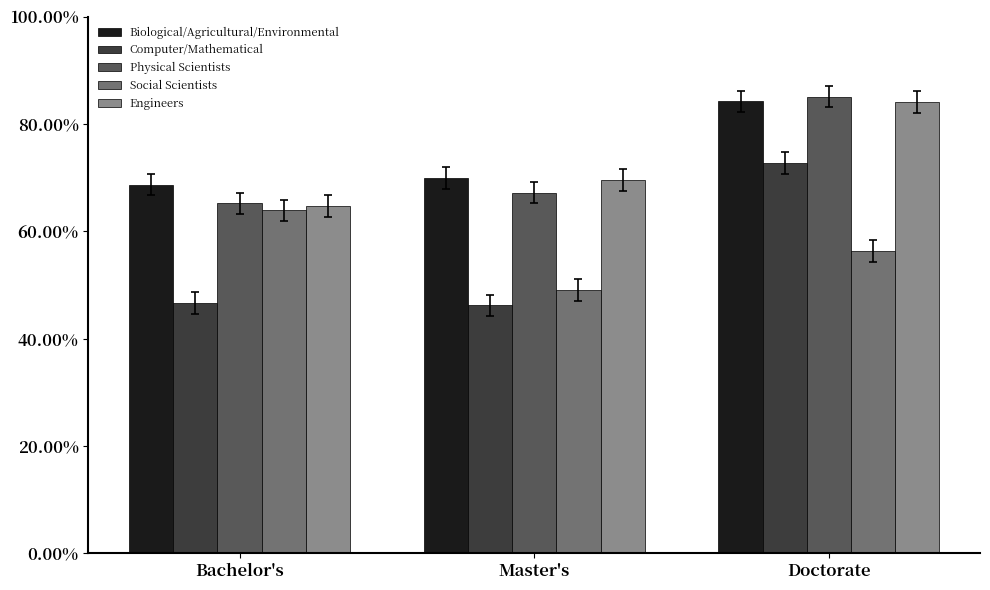

At which category is the sum across all series the highest?

Doctorate